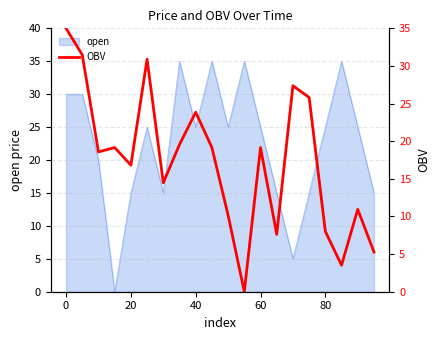

How many interior local peaks (higher than both neighbors) does the data have?

6